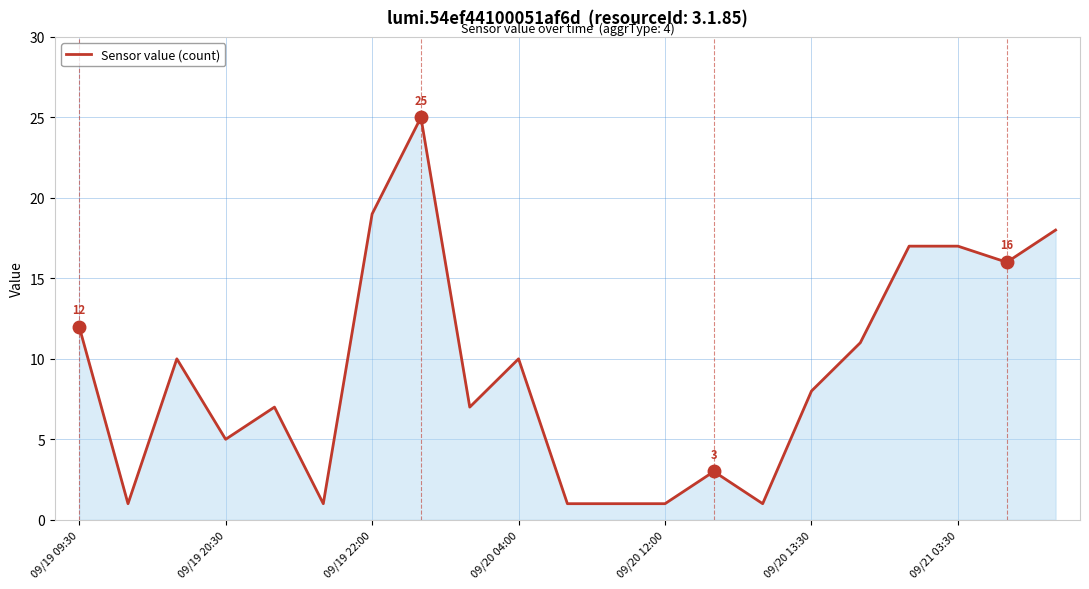

What is the greatest value displayed?

25